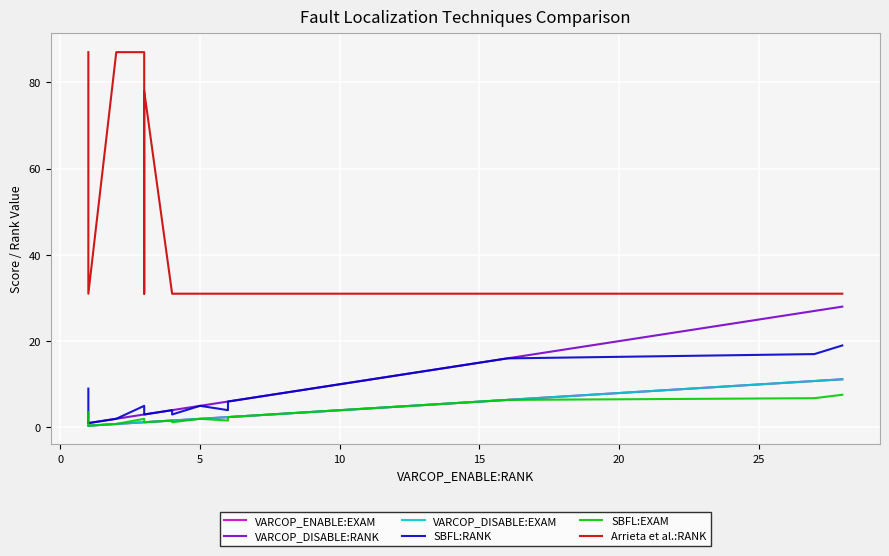

How many lines are shown in the chart?

6